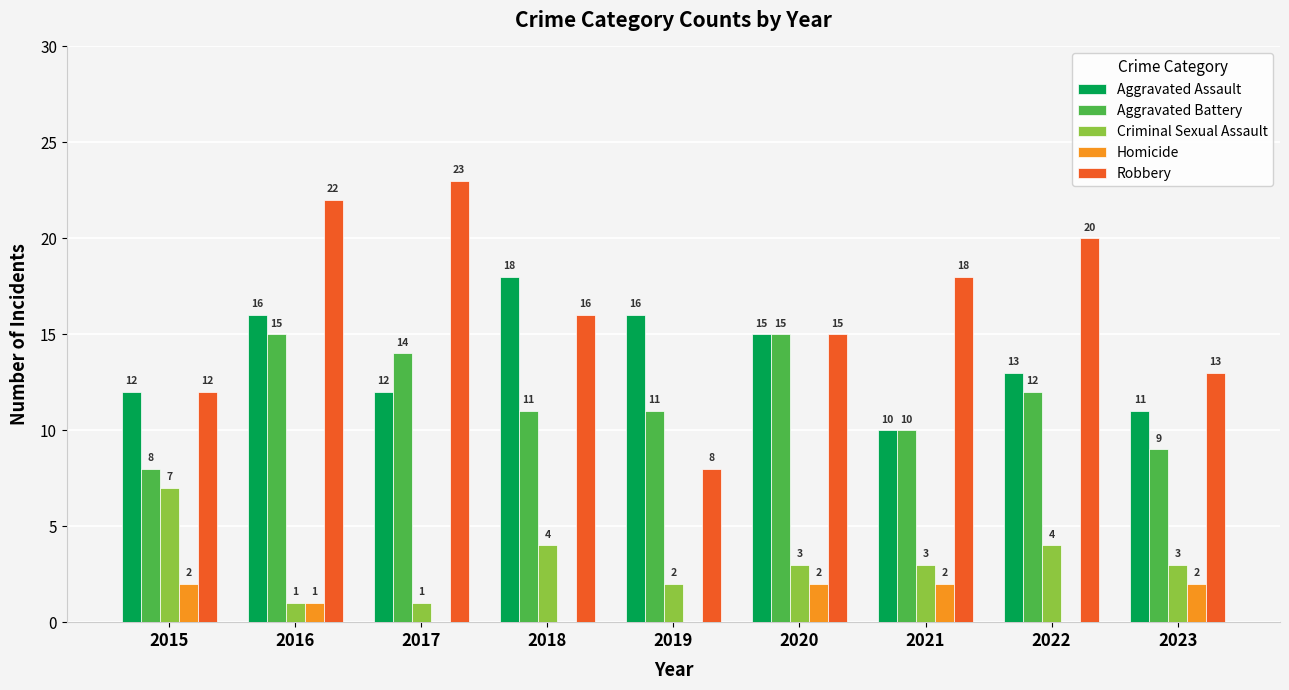

Which series has the widest spread of values?

Robbery